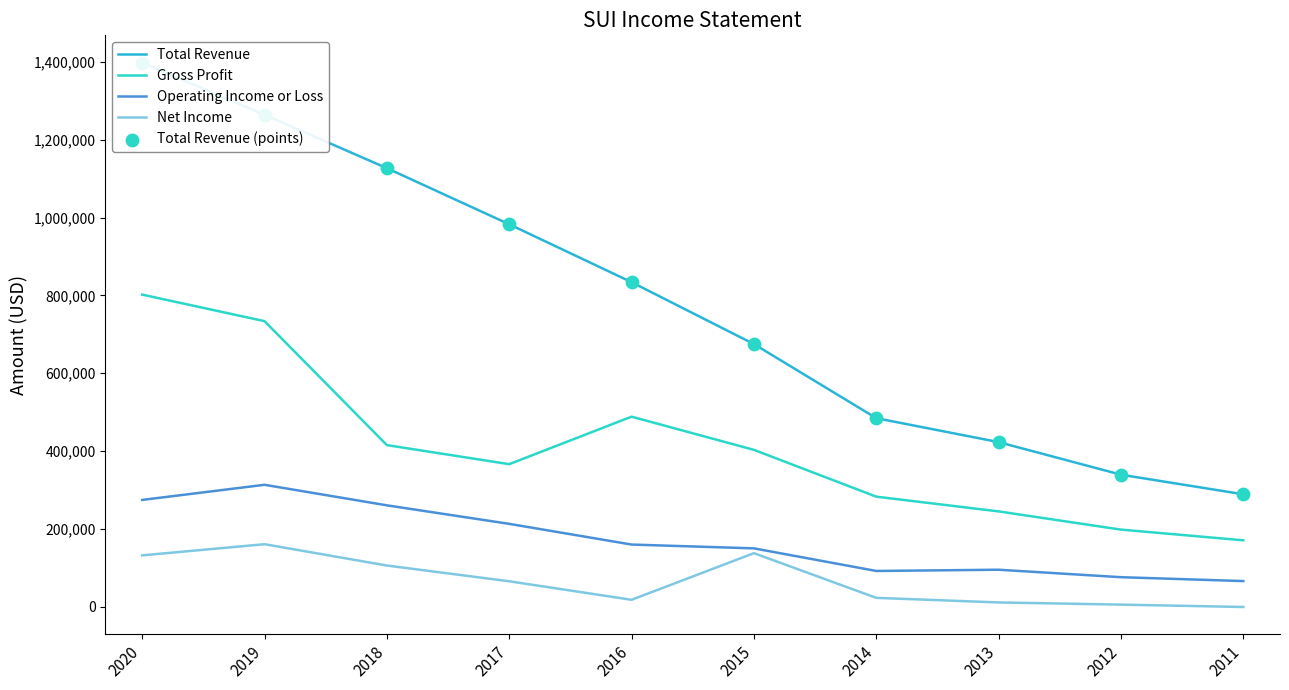

Which series has the largest Y range (max minus min)?

Total Revenue